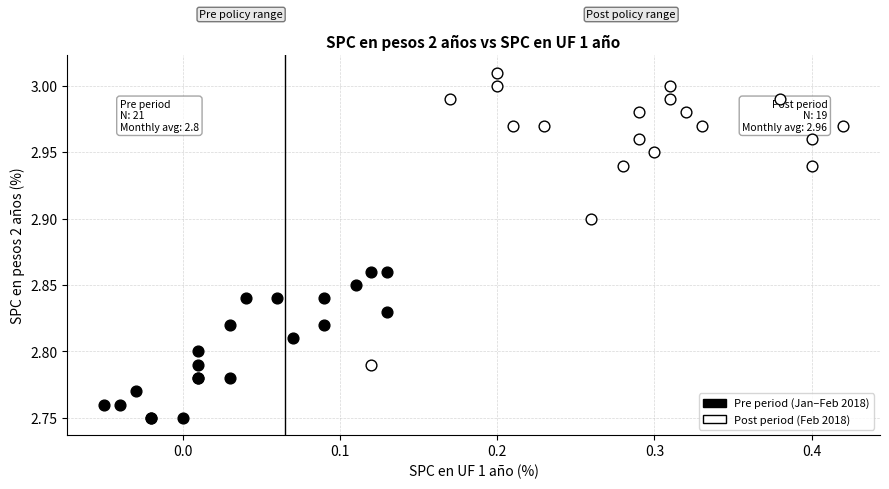

Which series reaches the maximum Y coordinate?

Post period (Feb 2018)